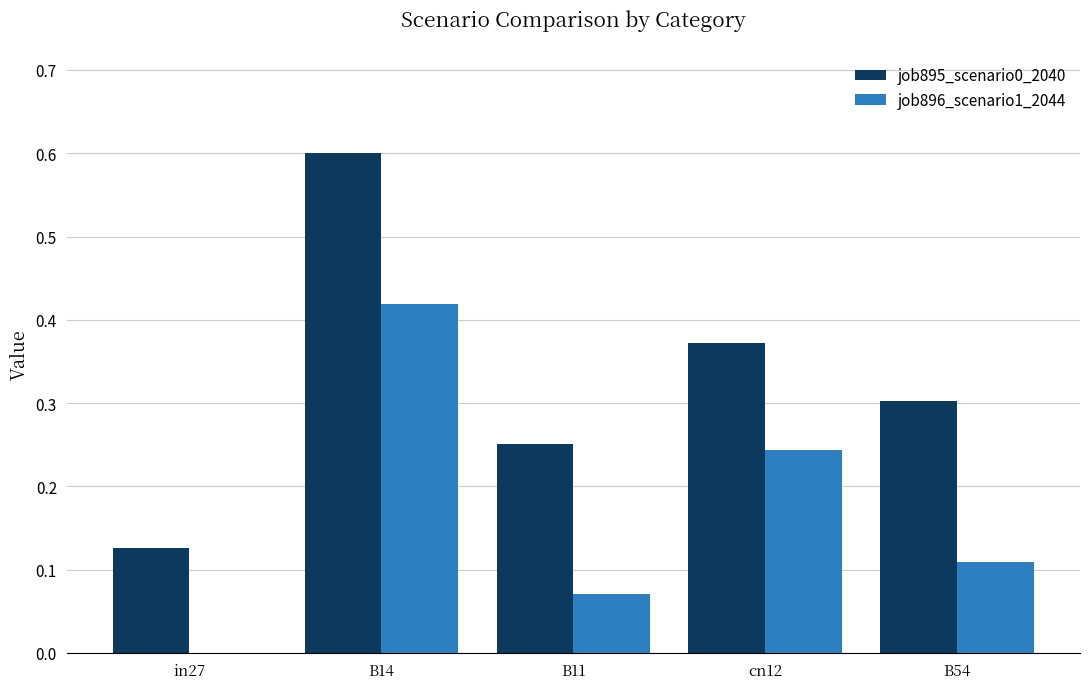

Which category has the highest value in the job896_scenario1_2044 series?

B14